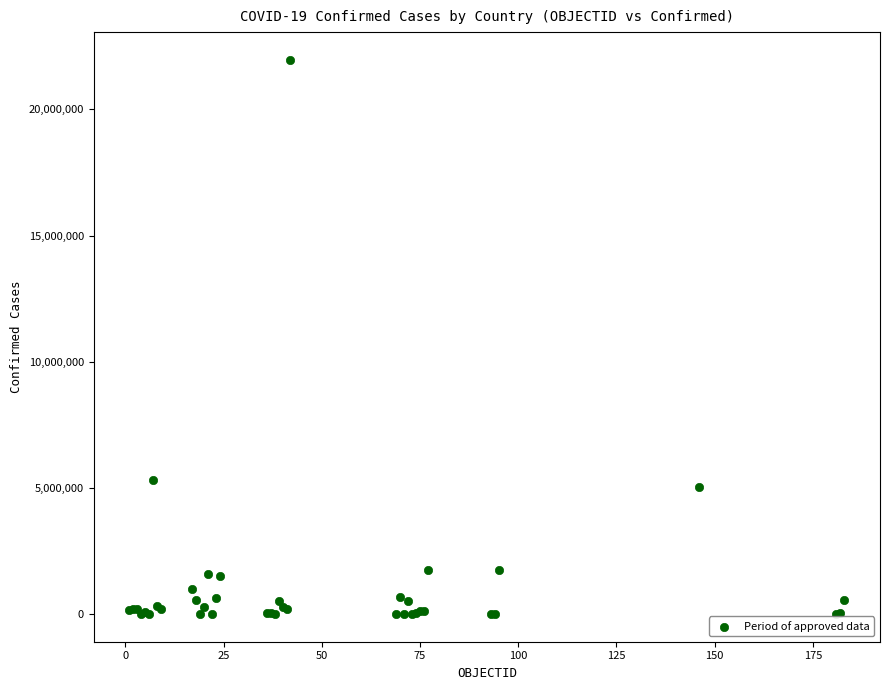

What Y value in the scatter plot is closest to 10984154?

5308781